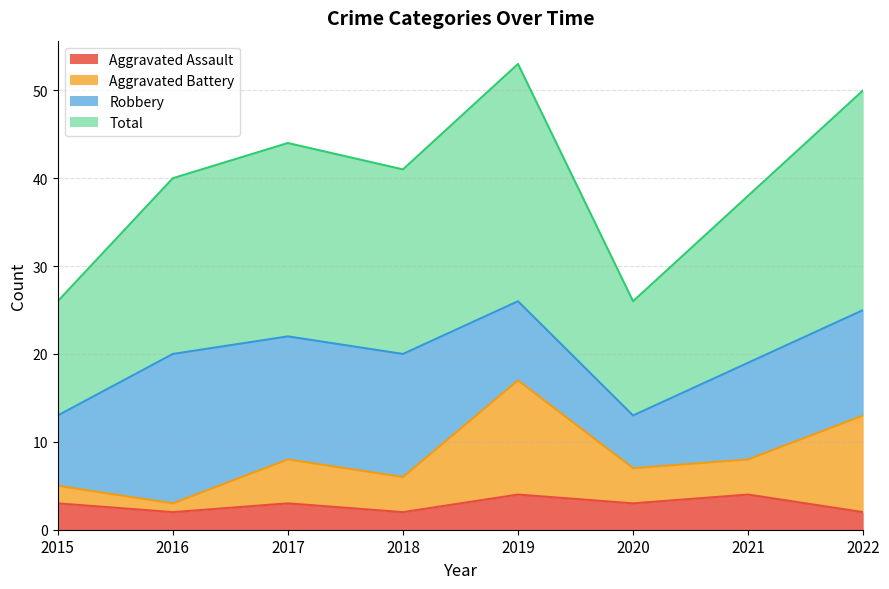

What is the sum of the Total values at 2018 and 2015?

67